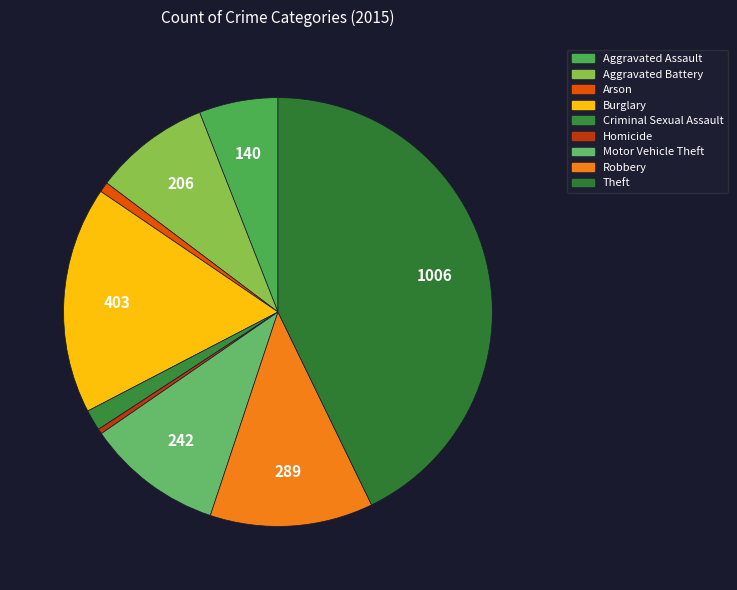

Which slice is the largest?

Theft